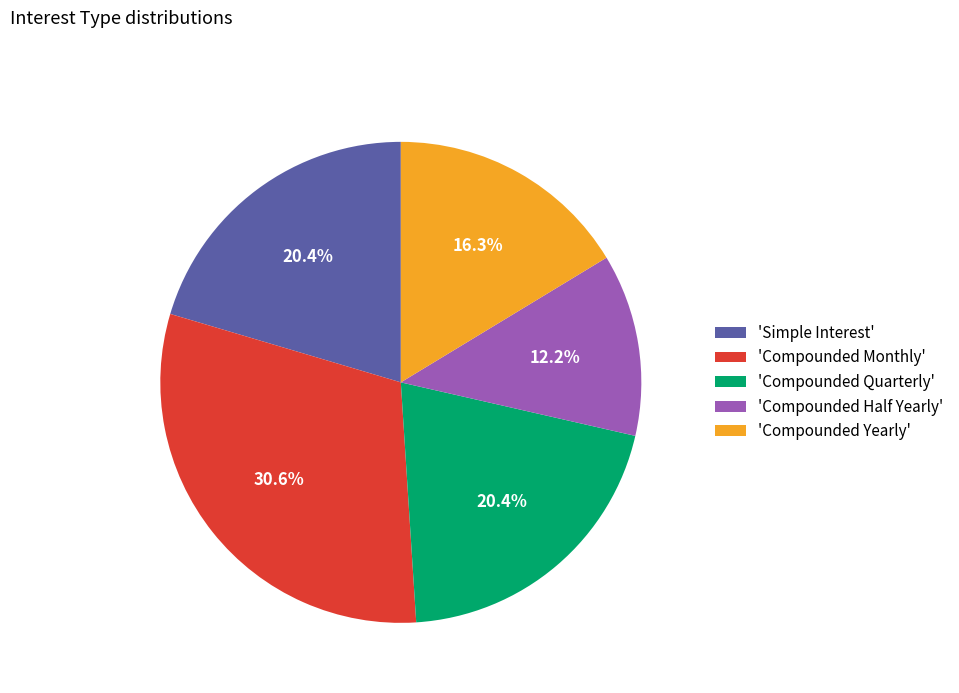

Is there any slice that represents more than half of the pie?

No